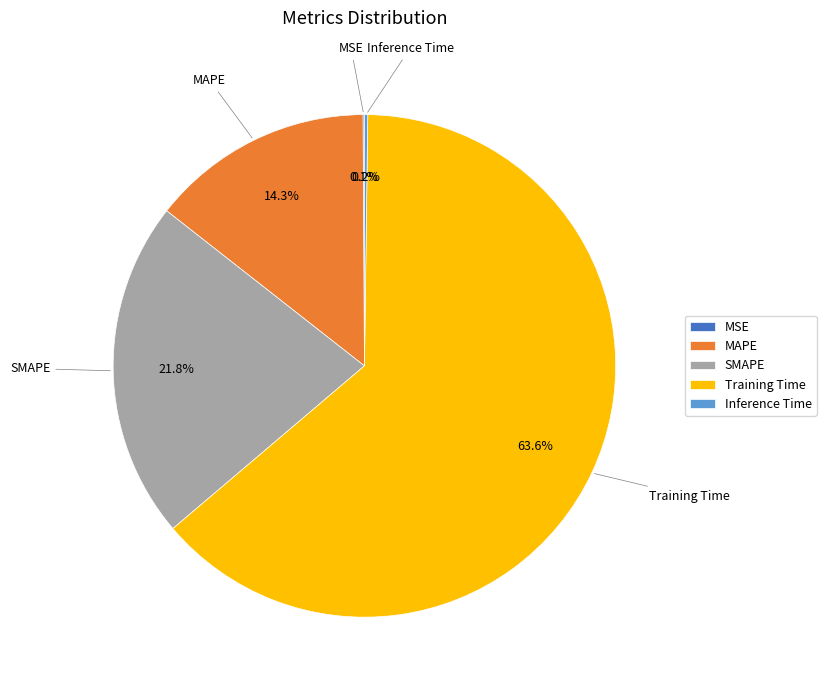

What percentage is NOT represented by SMAPE?

78.2%